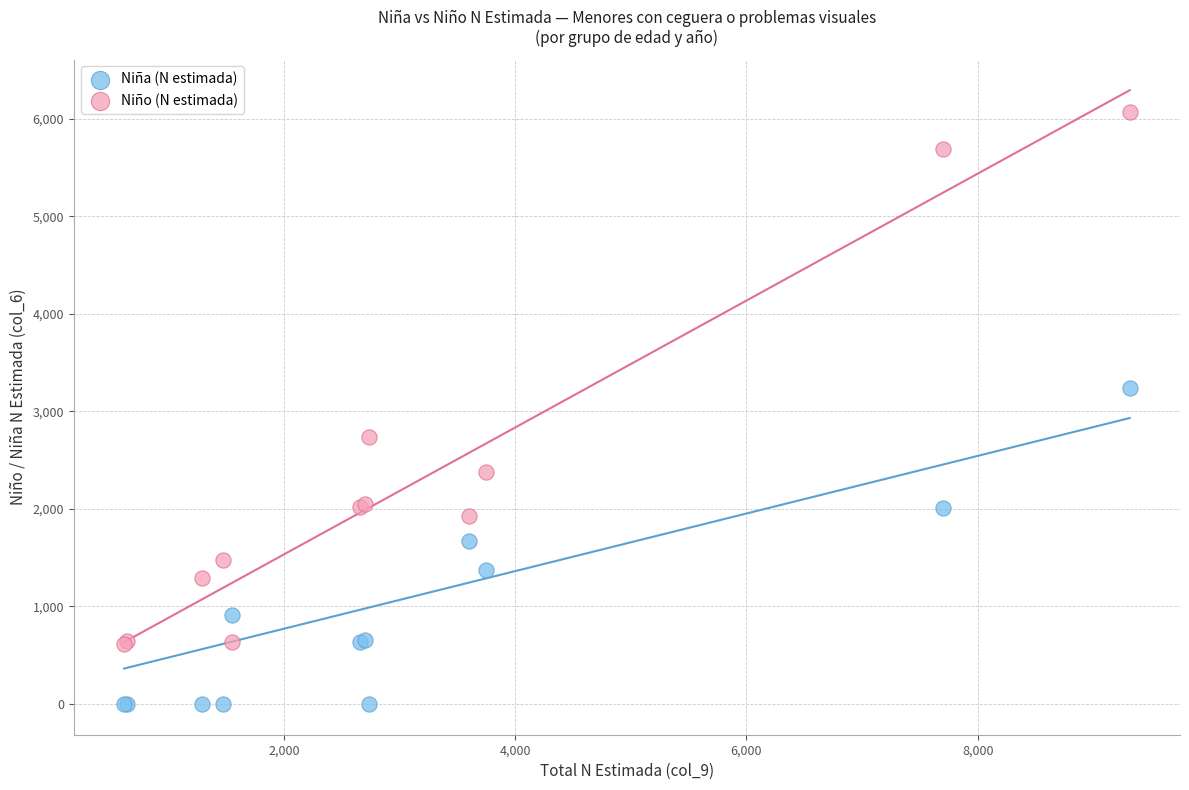

In the Niño (N estimada) series, what Y value is closest to 3345?

2736